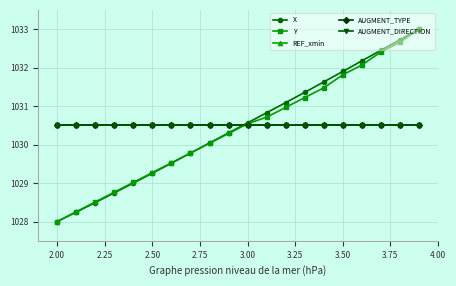

Is this an area chart (filled region under the line)?

No